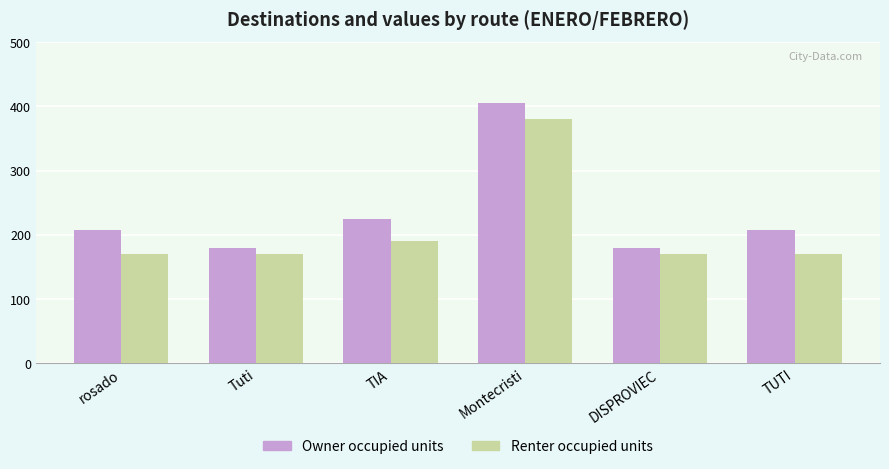

True or false: Renter occupied units has a value of 170 at DISPROVIEC.

True